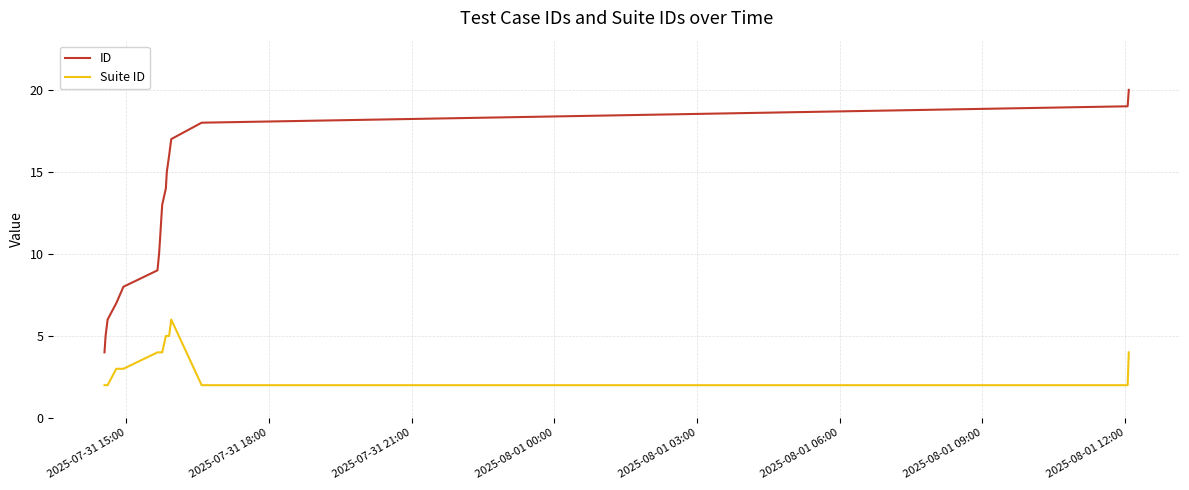

Which series has the widest spread of values?

ID